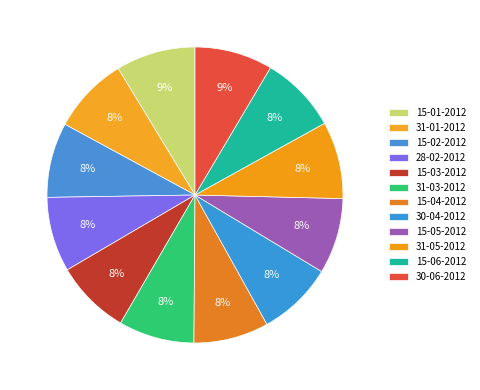

Is there a majority slice in this chart?

No